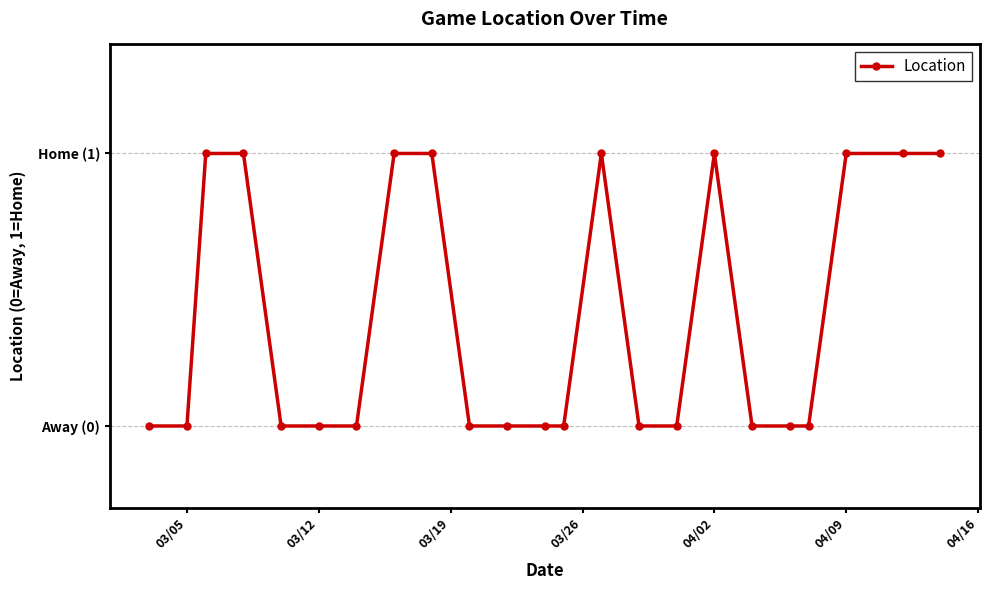

Does the chart have visible grid lines?

Yes